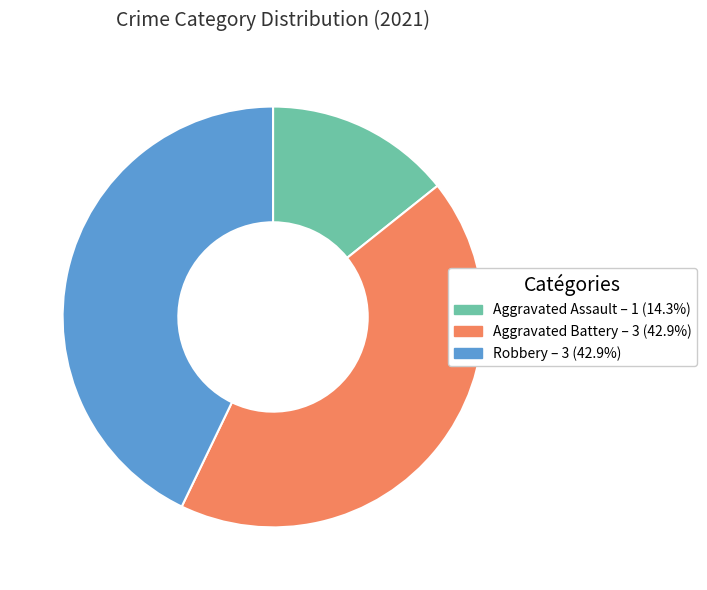

Combined, do Robbery and Aggravated Battery account for over 50%?

Yes